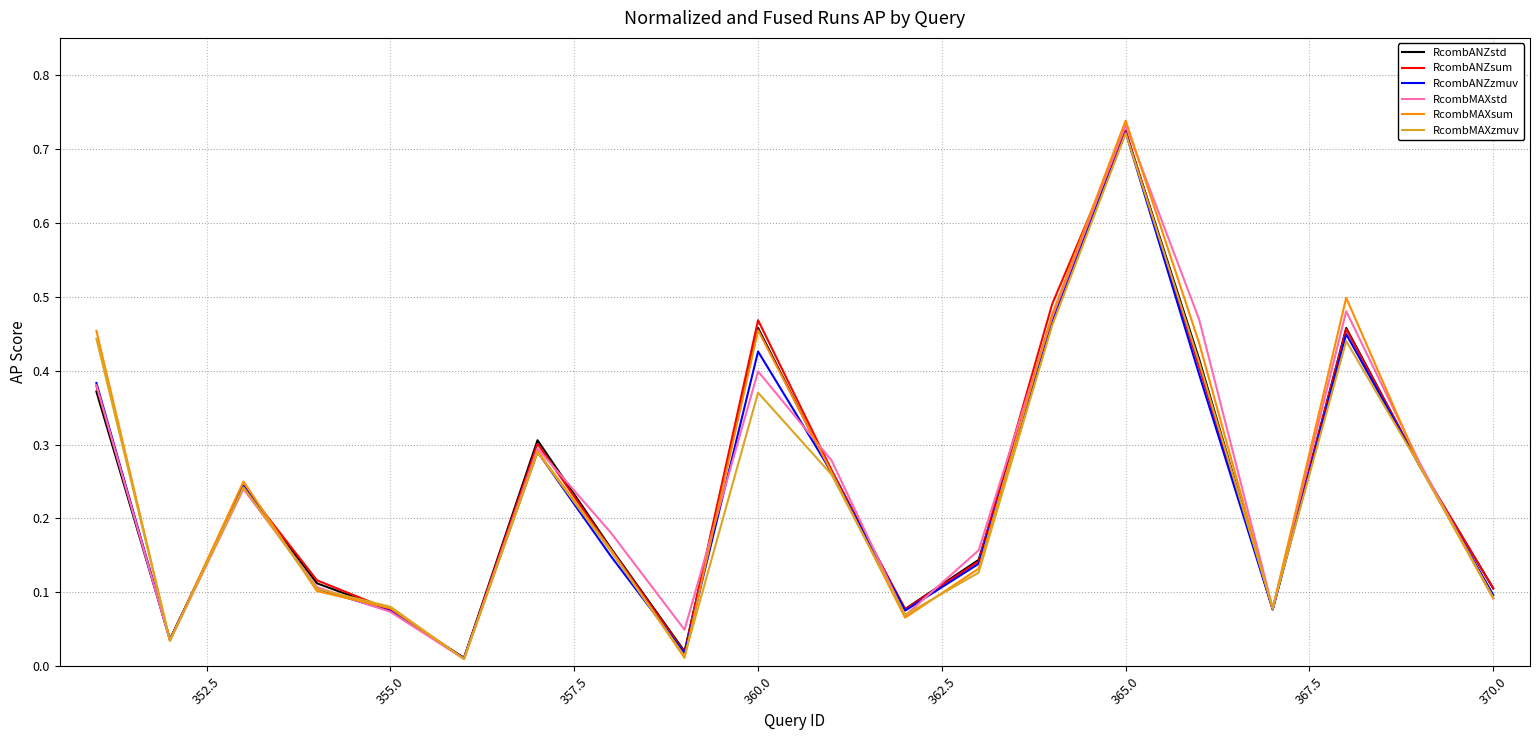

Which series has the widest spread of values?

RcombMAXsum